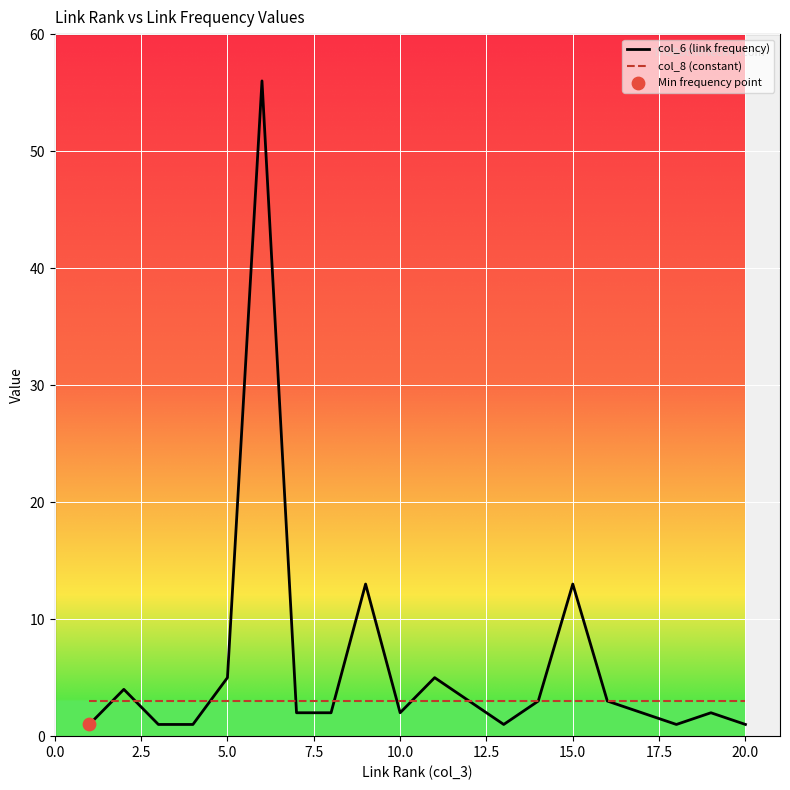

Which series has the largest range (max minus min)?

col_6 (link frequency)